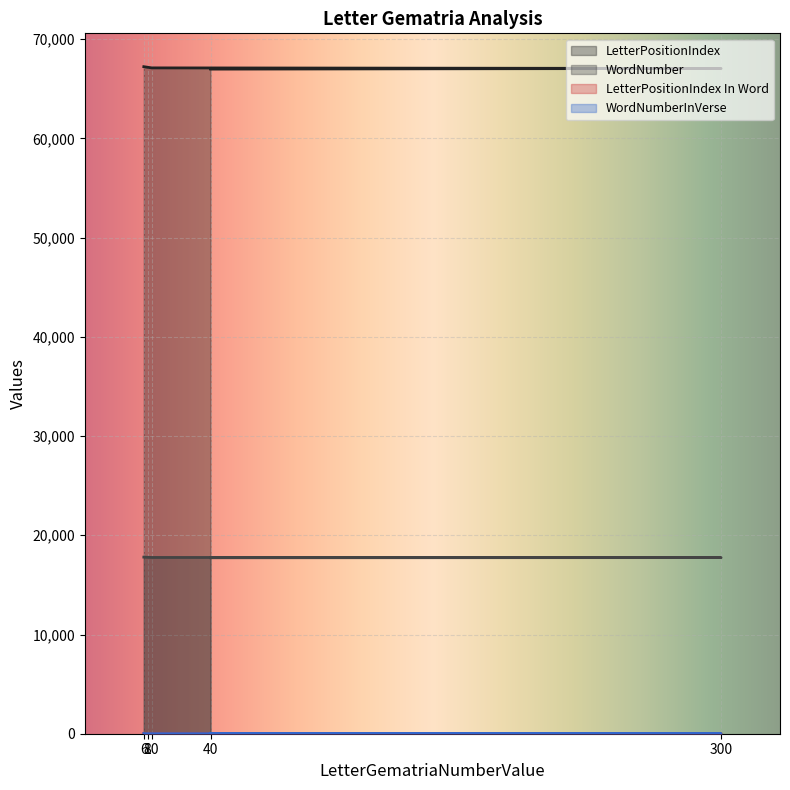

What is the smallest value displayed?

1